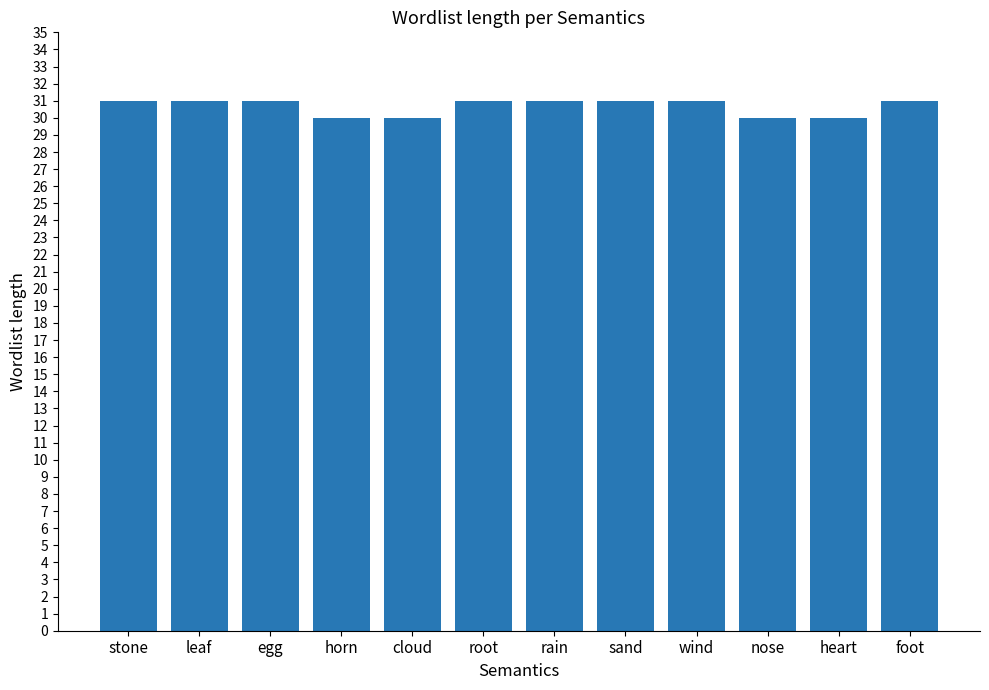

What is the difference between the values at leaf and horn?

1